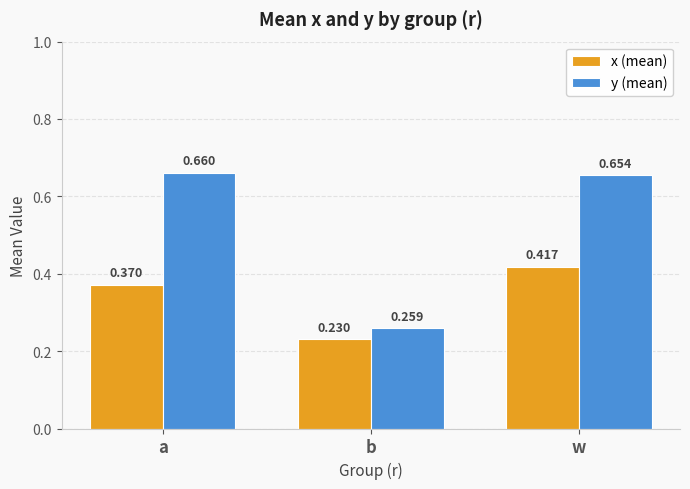

Does the chart contain any negative values?

No